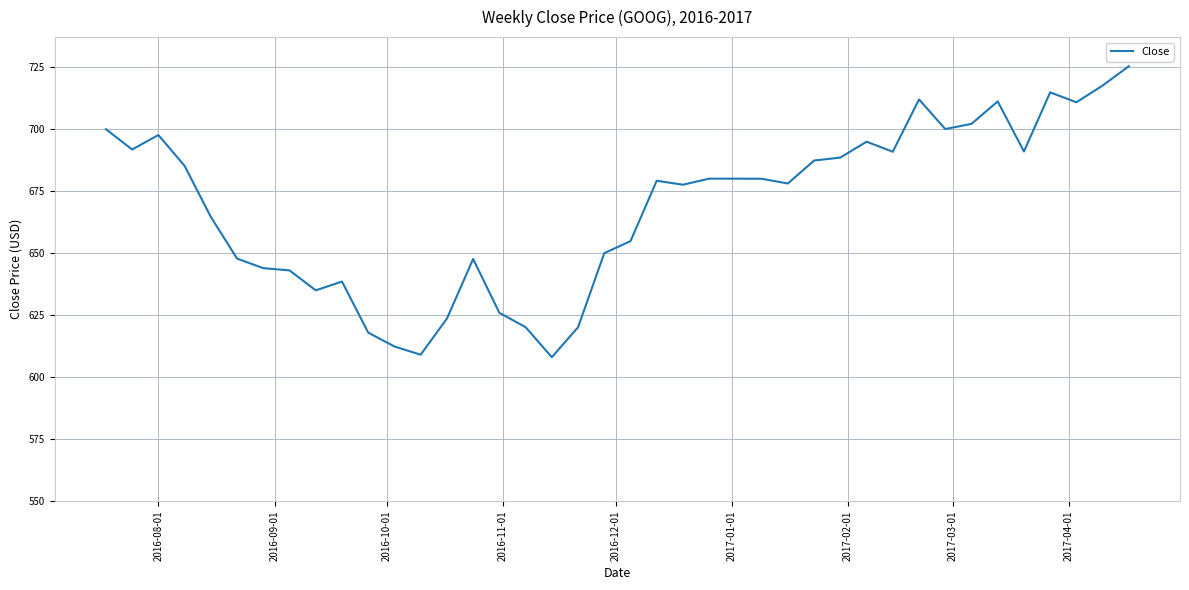

True or false: the data has more than 0 interior local peaks.

True